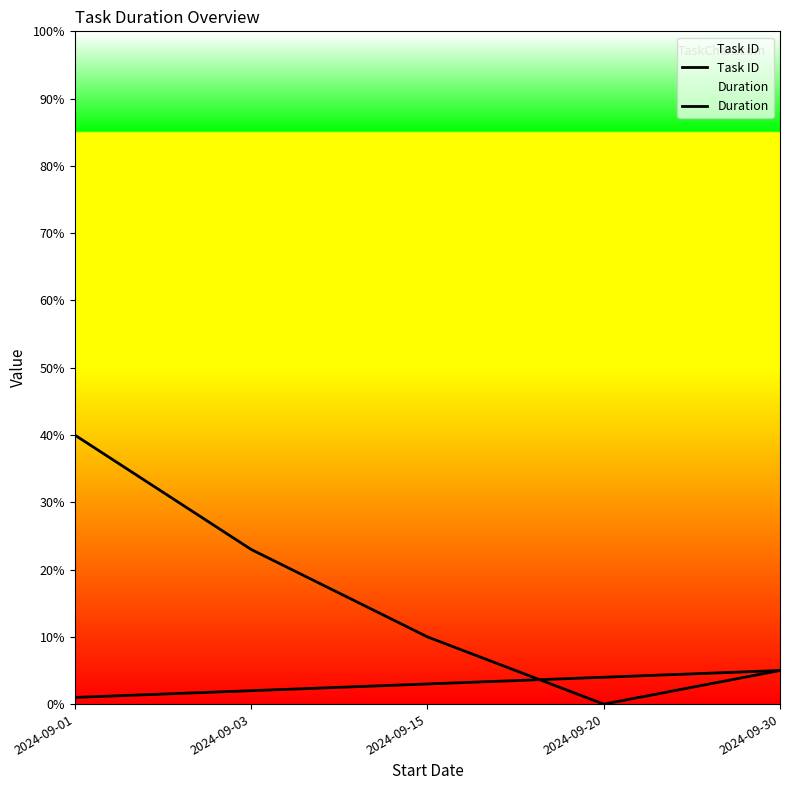

The Duration series shows -24 at 2024-09-20. True or false?

False